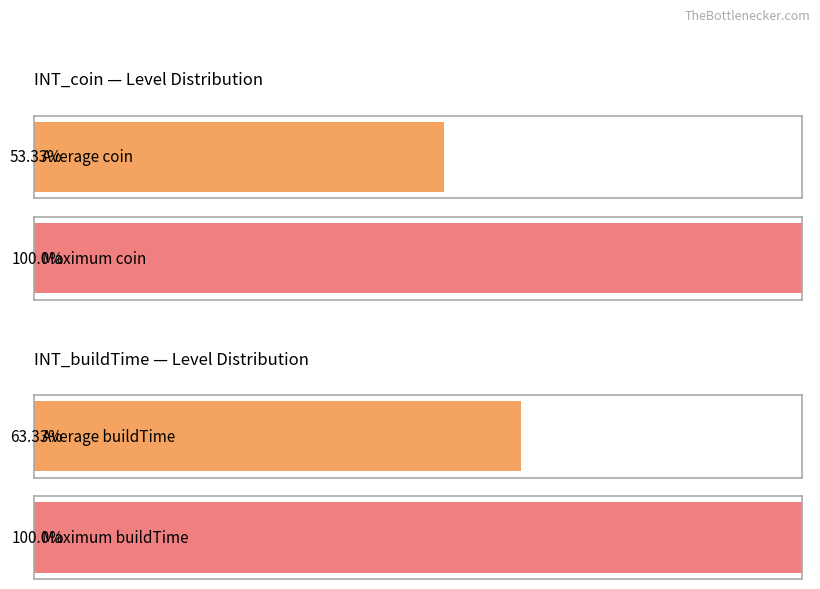

List the series in order of their overall mean, lowest first.

INT_coin, INT_buildTime